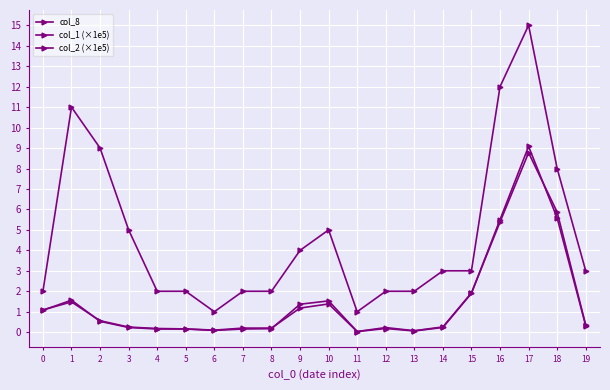

What is the minimum value for col_8?

1.0